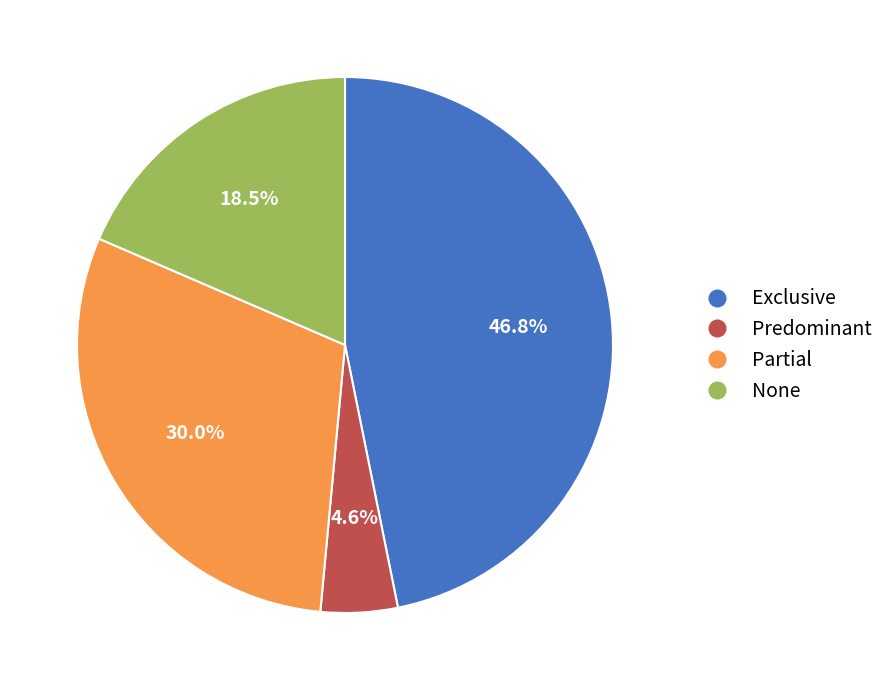

True or false: Partial accounts for 20% of the total.

False